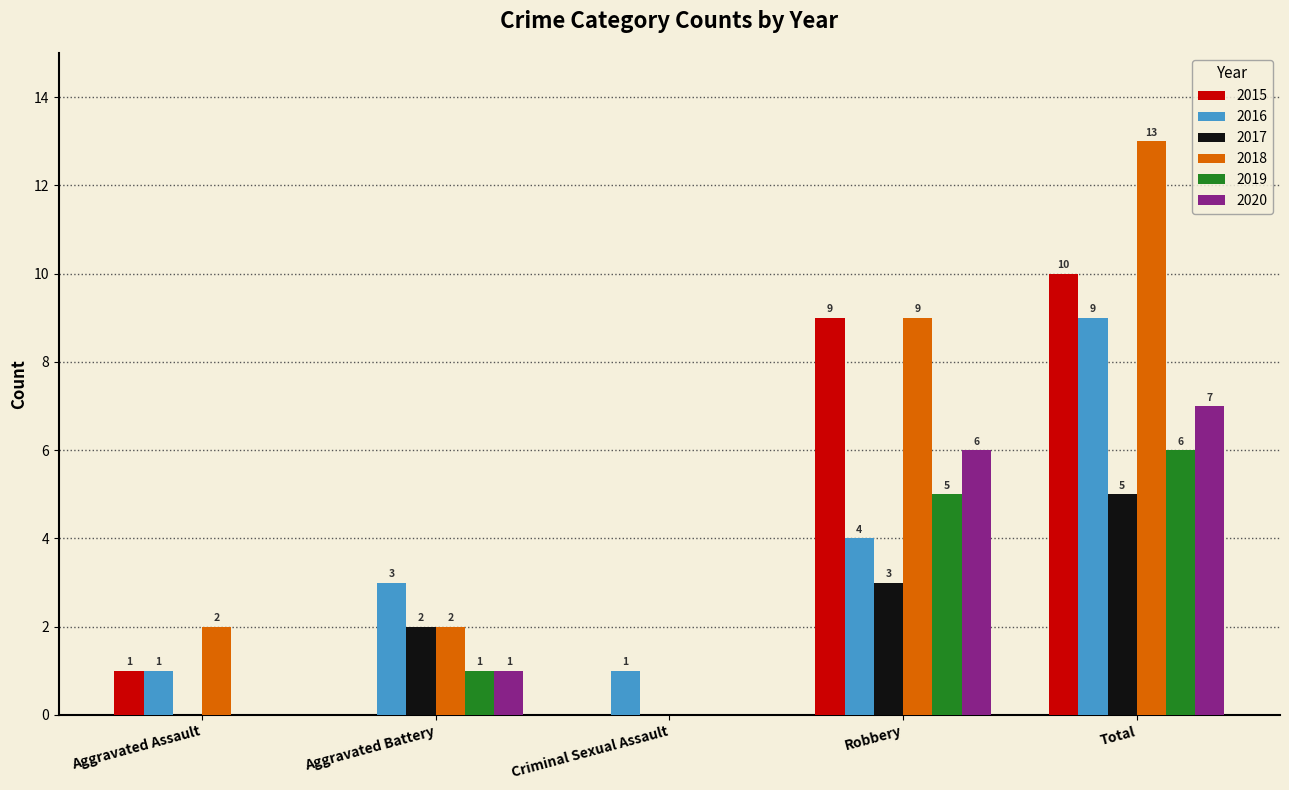

Reading left to right, what are all the values shown in this chart?

2015: Aggravated Assault=1	Aggravated Battery=0	Criminal Sexual Assault=0	Robbery=9	Total=10
2016: Aggravated Assault=1	Aggravated Battery=3	Criminal Sexual Assault=1	Robbery=4	Total=9
2017: Aggravated Assault=0	Aggravated Battery=2	Criminal Sexual Assault=0	Robbery=3	Total=5
2018: Aggravated Assault=2	Aggravated Battery=2	Criminal Sexual Assault=0	Robbery=9	Total=13
2019: Aggravated Assault=0	Aggravated Battery=1	Criminal Sexual Assault=0	Robbery=5	Total=6
2020: Aggravated Assault=0	Aggravated Battery=1	Criminal Sexual Assault=0	Robbery=6	Total=7